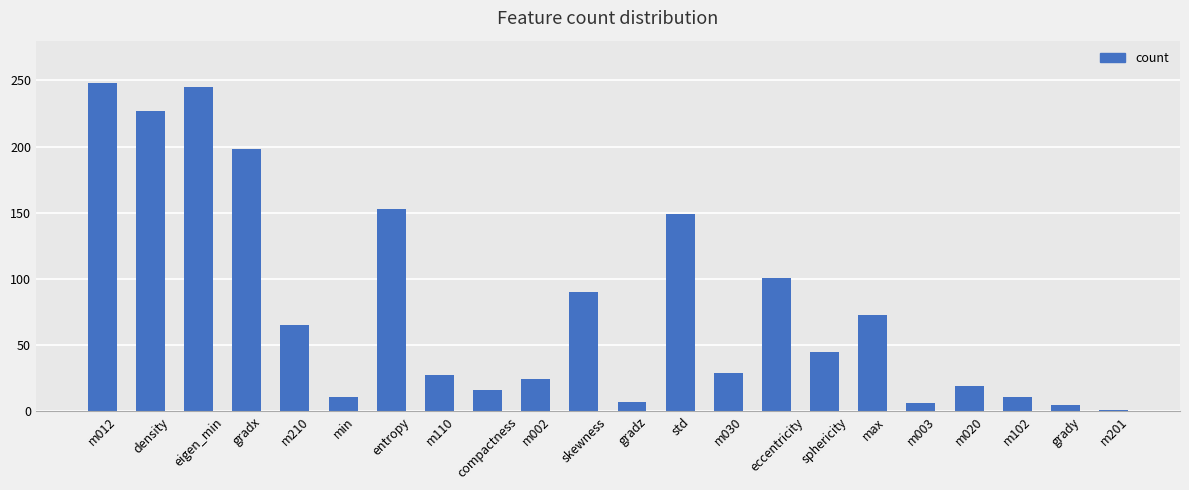

What position from the right is skewness?

12